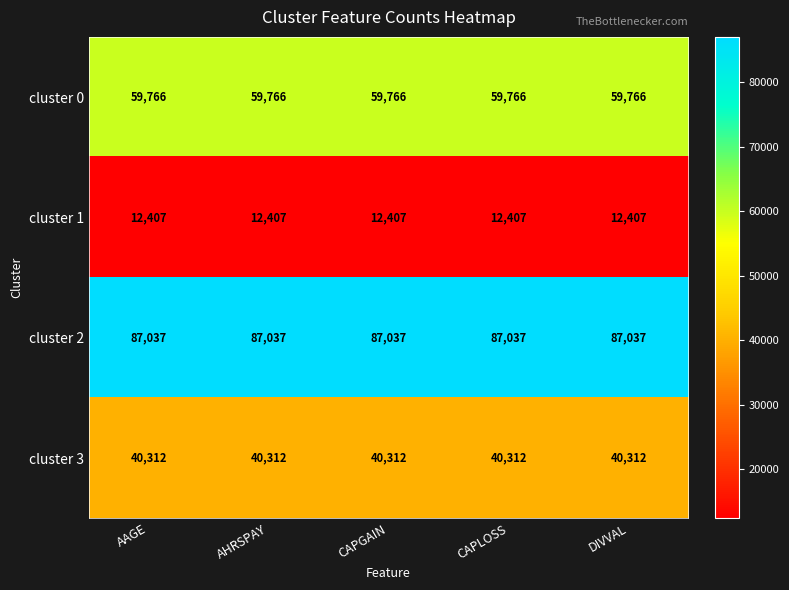

The value of cluster 3 at AHRSPAY is 69331. True or false?

False